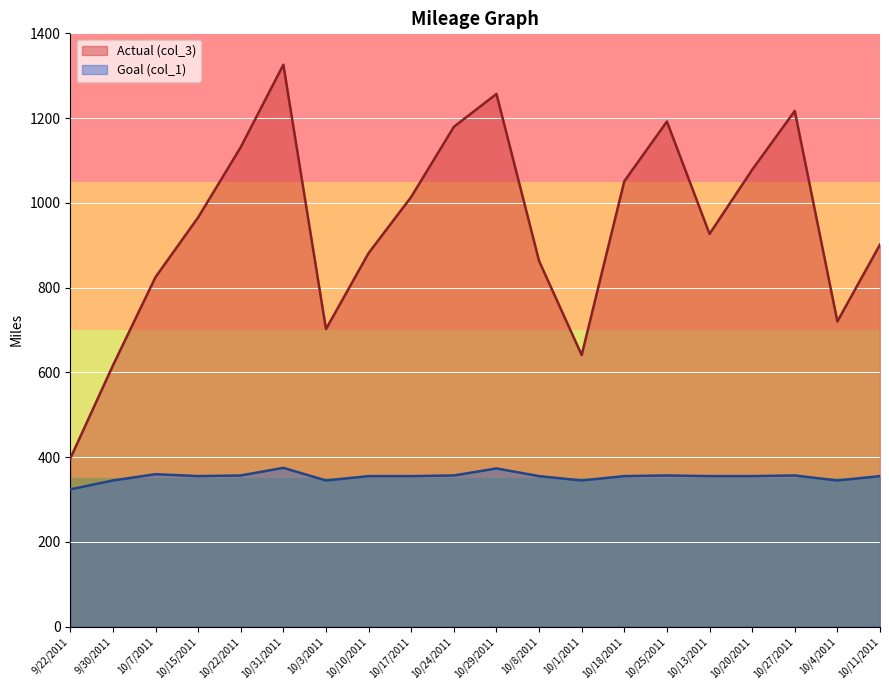

Does the chart display data point markers on the line(s)?

No